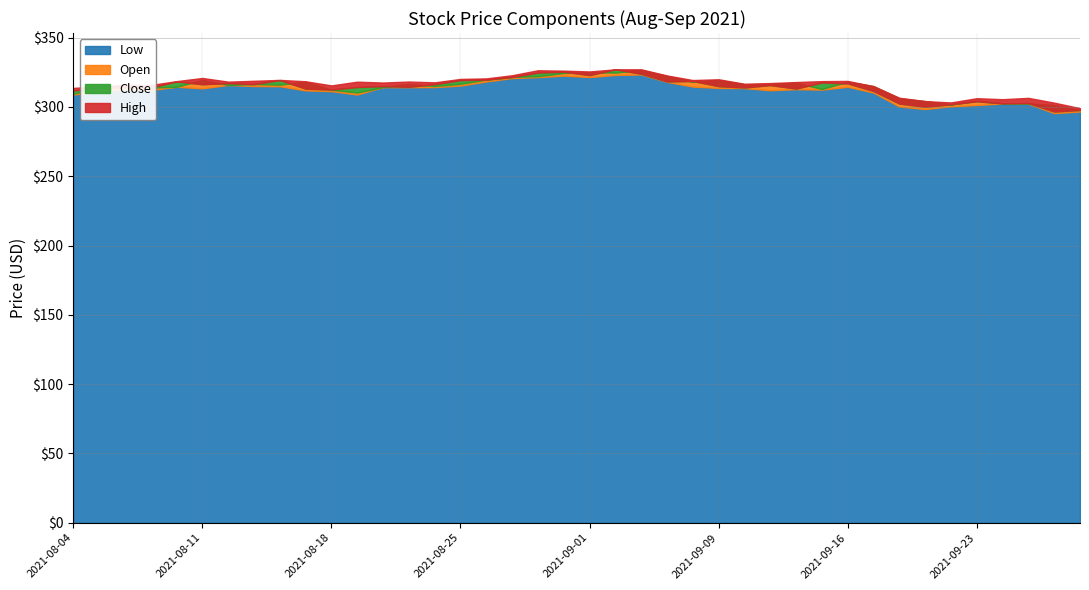

True or false: Open has more than 2 points higher than both neighbors.

True